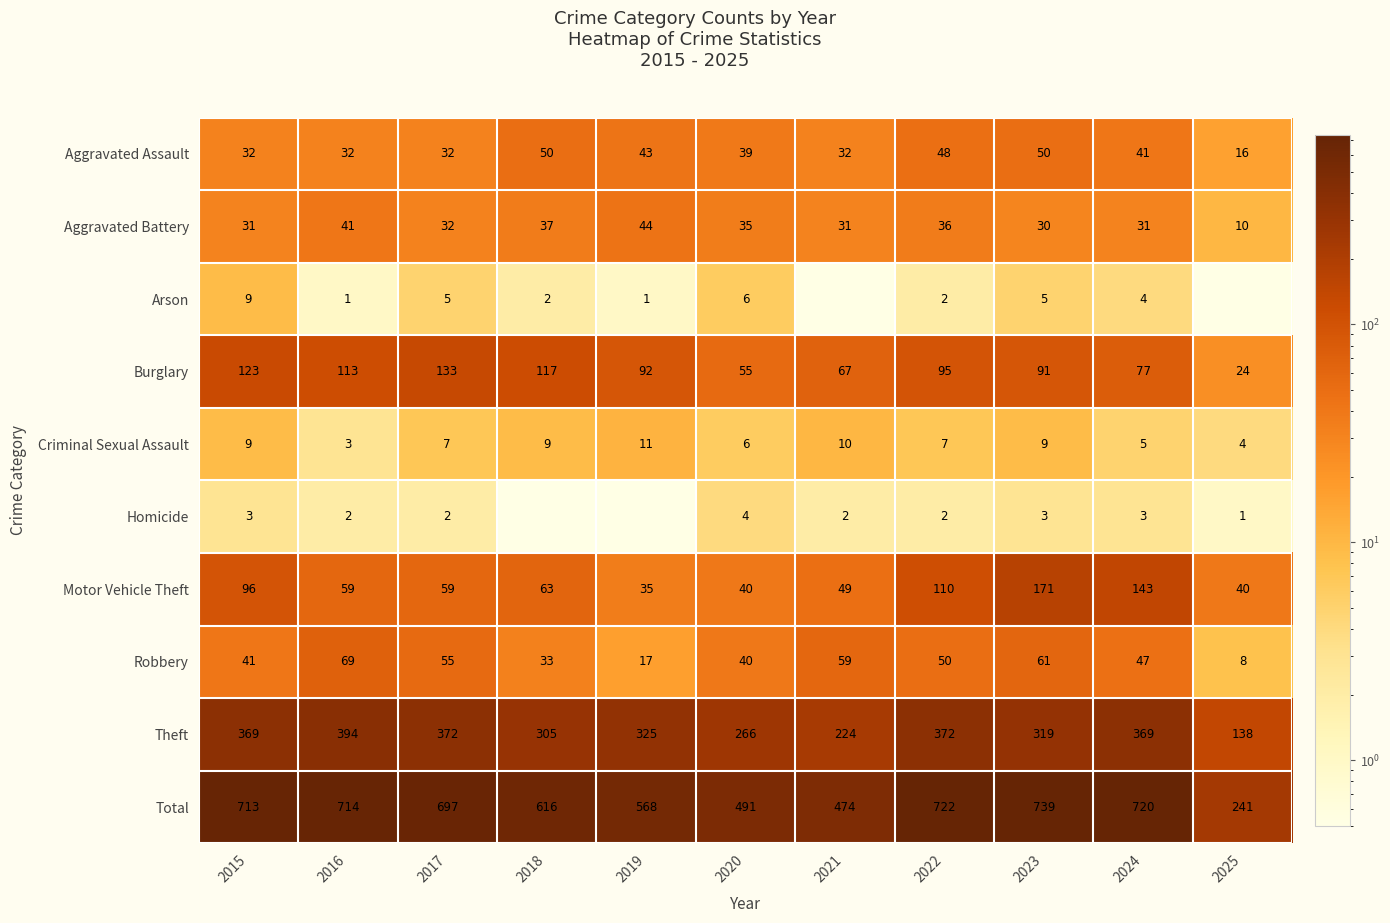

Which has a higher value, 2017 or 2024?

2024